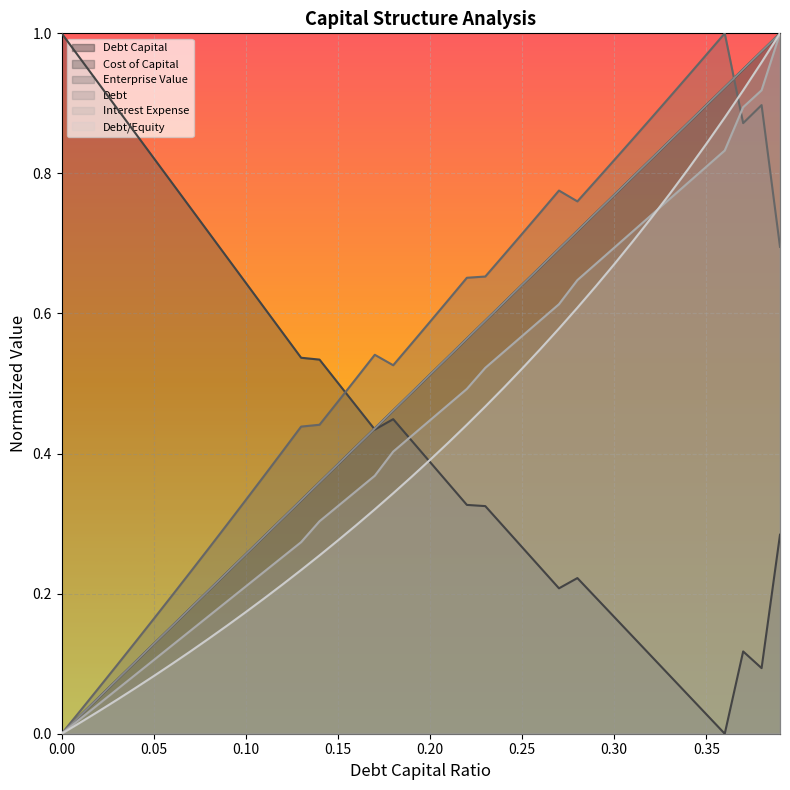

What is the greatest value displayed?

1.0